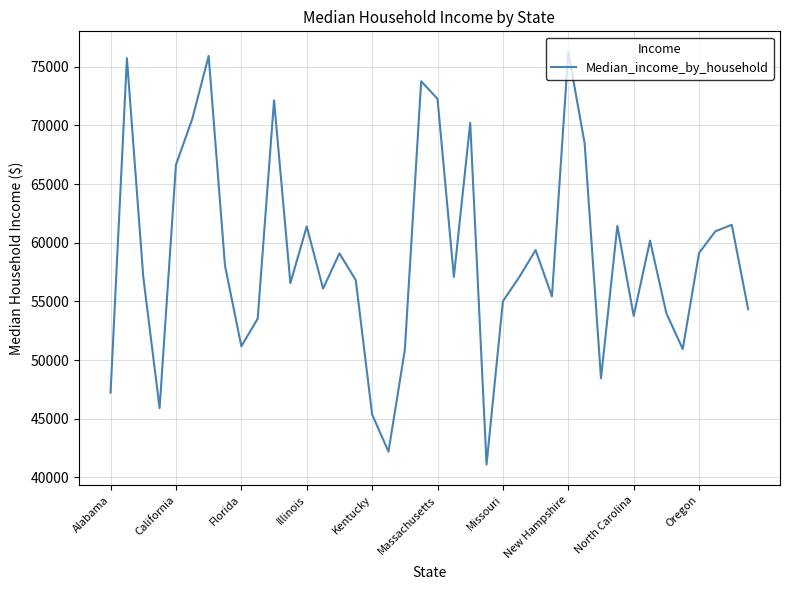

What is the smallest value displayed?

41099